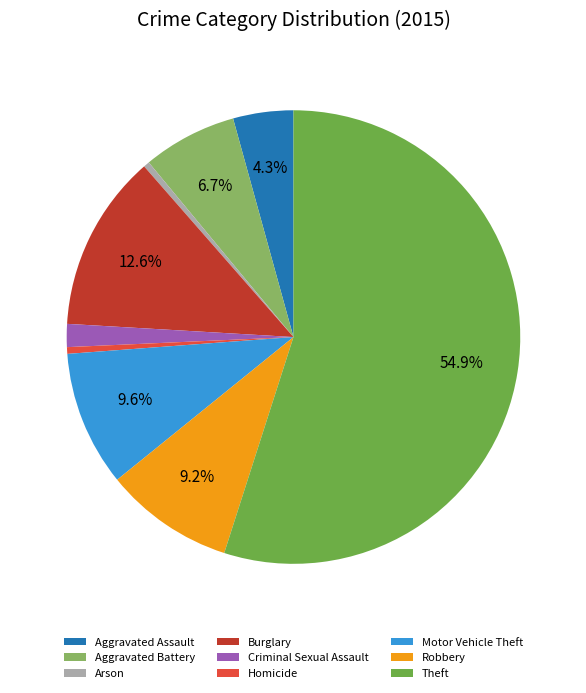

How many slices are in this pie chart?

9